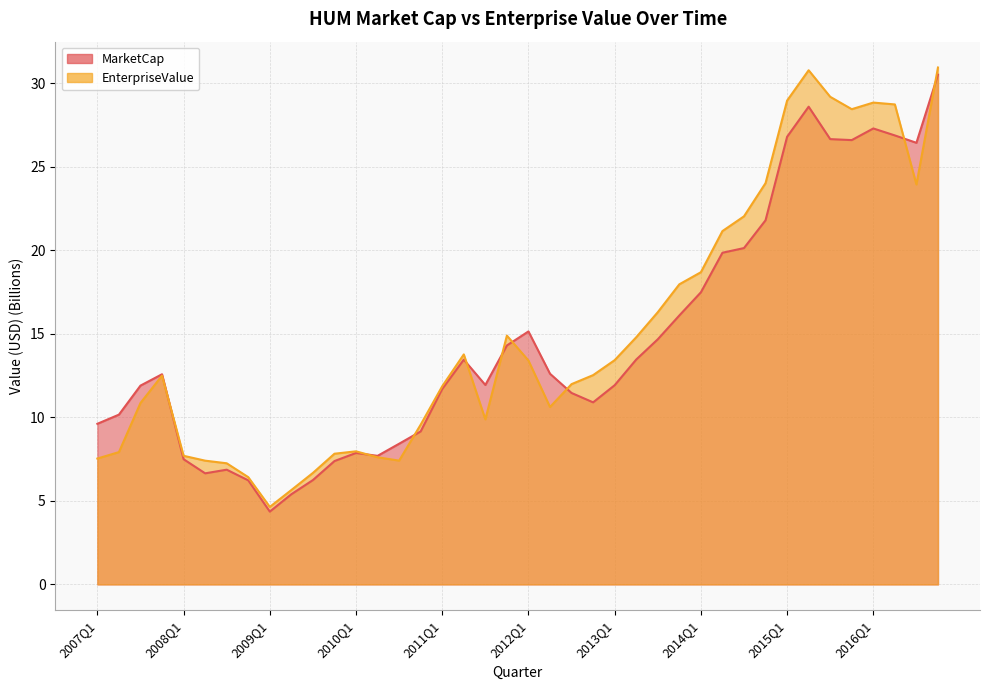

At which label is MarketCap closest to 17?

2014Q1